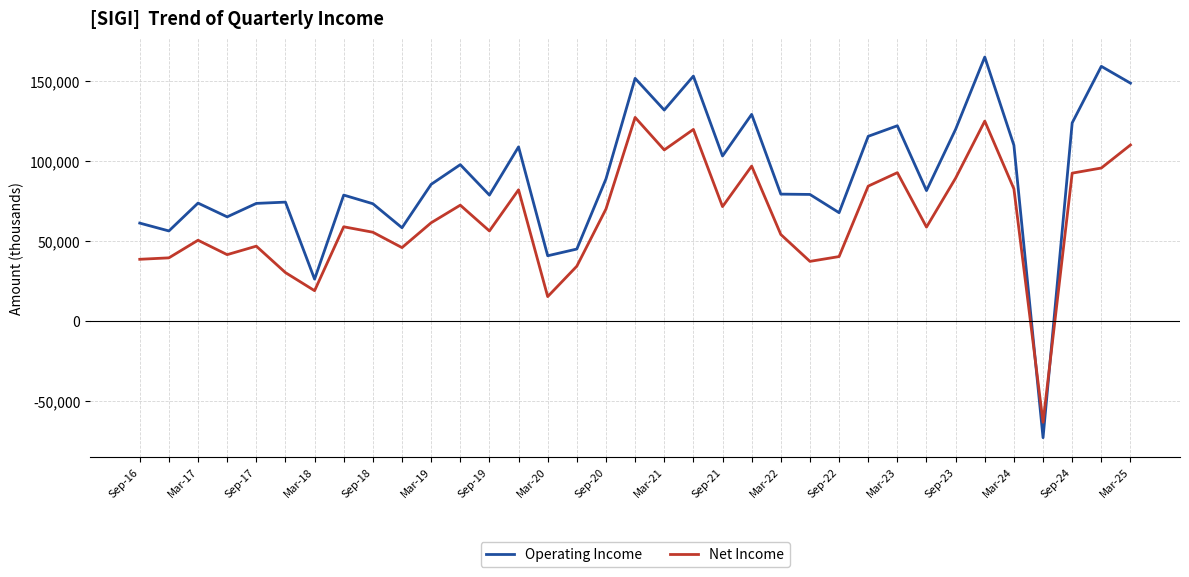

Which series has the largest range (max minus min)?

Operating Income